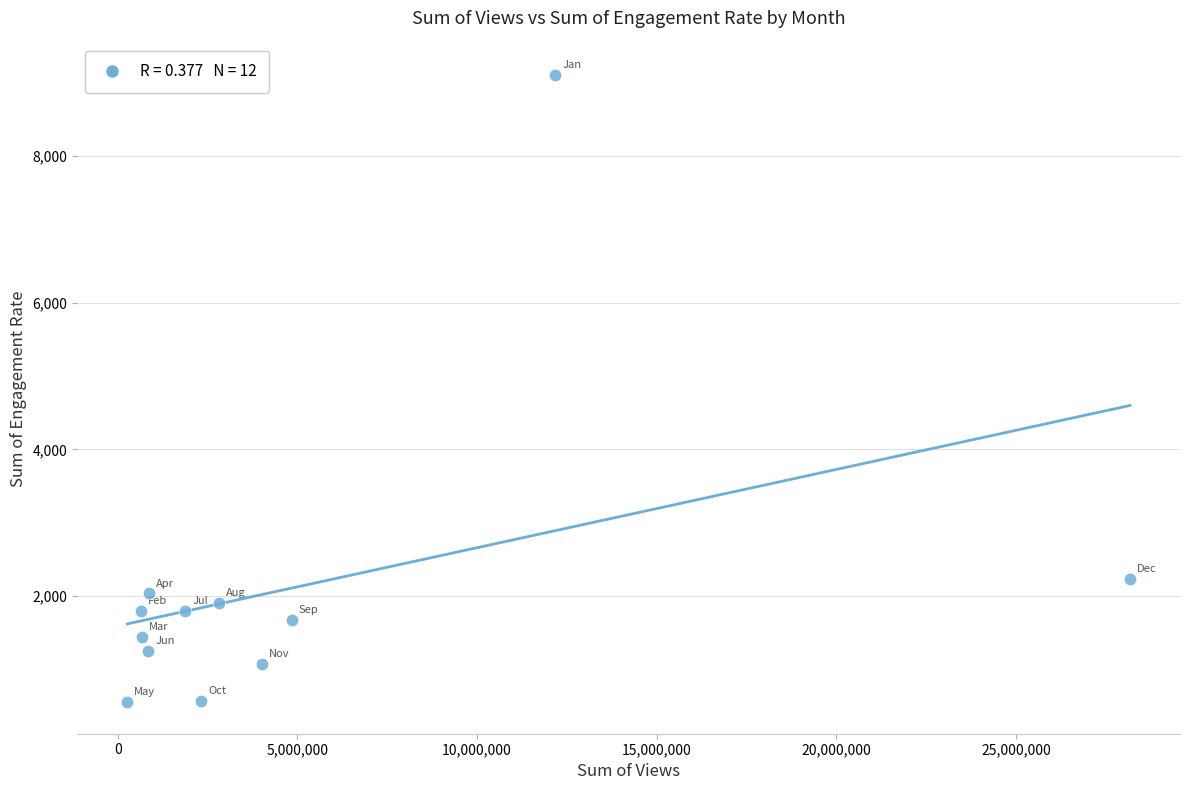

What is the average X value?

4959002.1